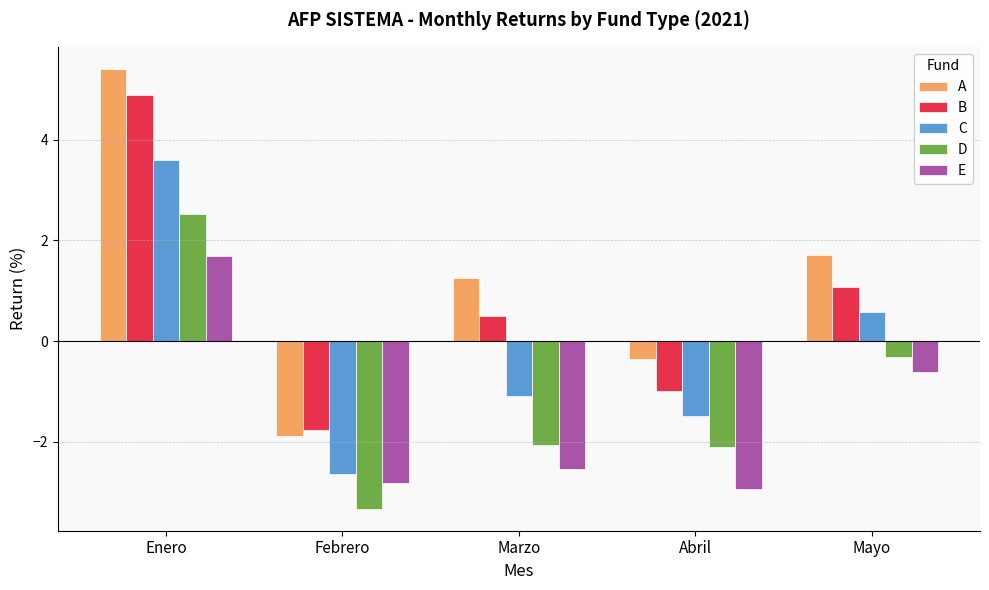

How many data points in C are less than -1?

3